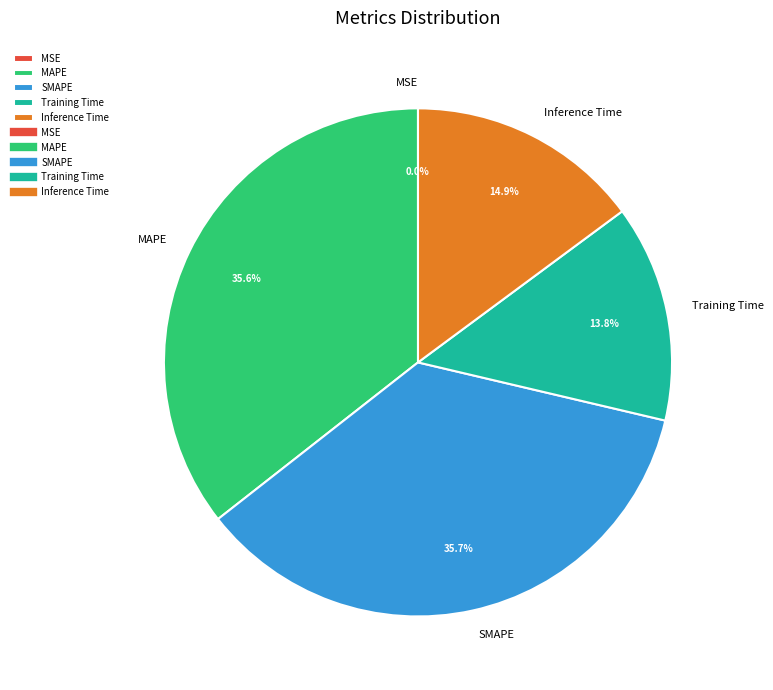

To the nearest percent, what percentage of the pie is Training Time?

14%